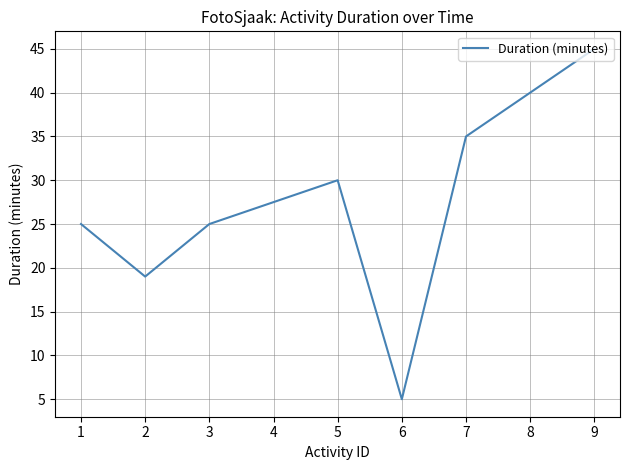

Count the values in the range 25 to 40.

5